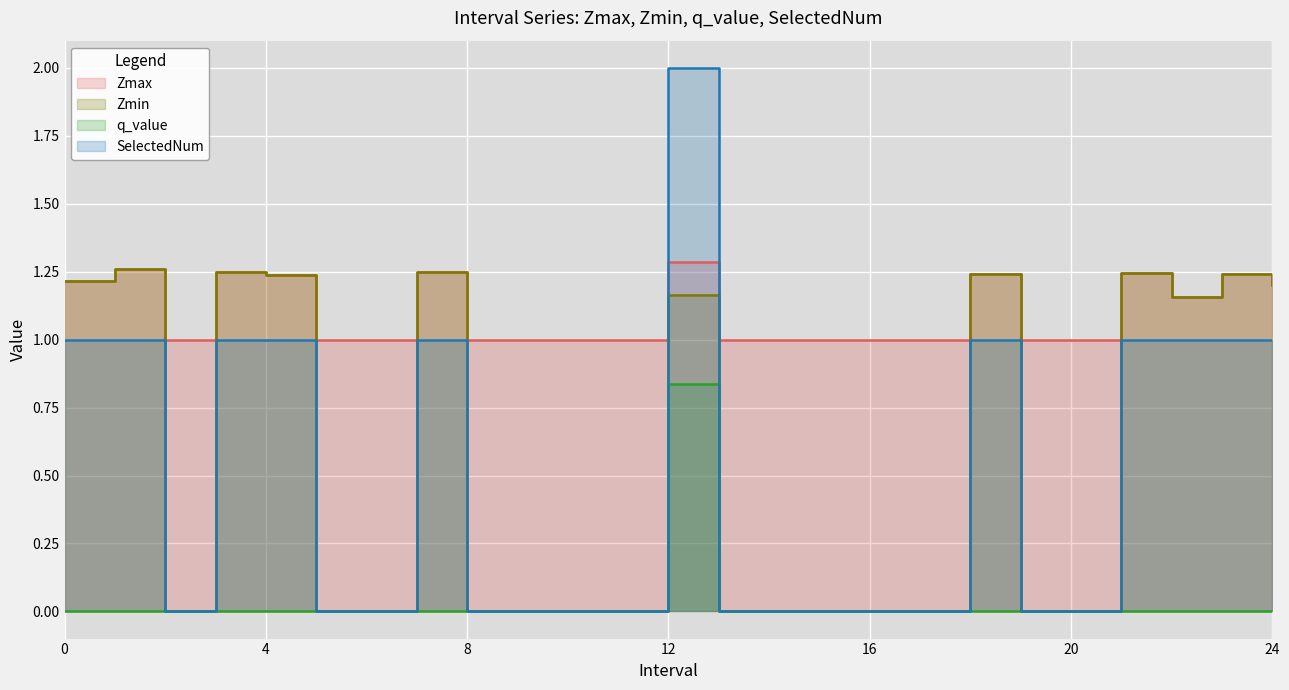

What is the greatest value displayed?

2.0